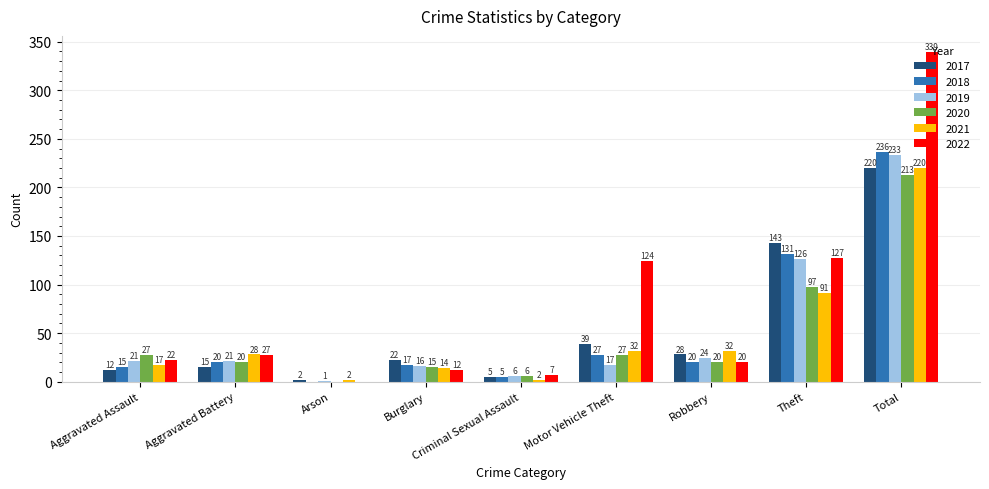

What are all the series names shown in the legend?

2017, 2018, 2019, 2020, 2021, 2022